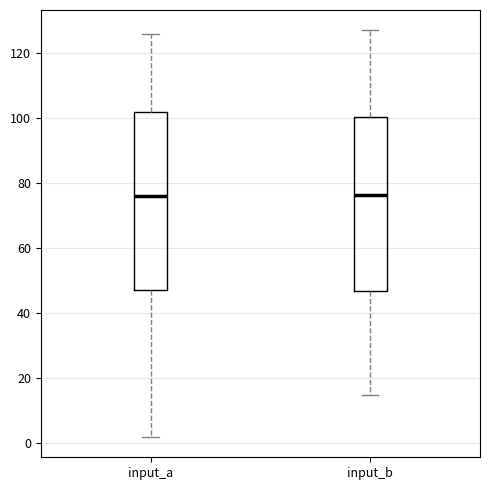

Where does the median line of the box for input_a sit on the y-axis? The values are not printed on the chart, so give them approximately, as read against the axis.

76